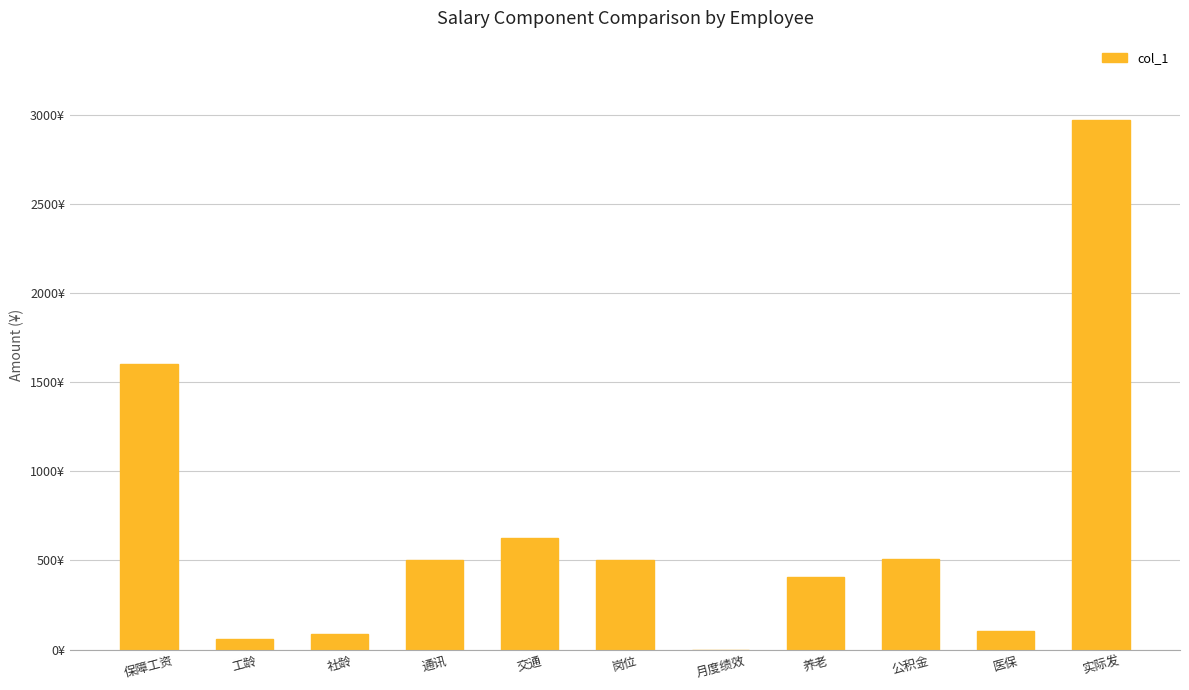

What position from the left is 岗位?

6